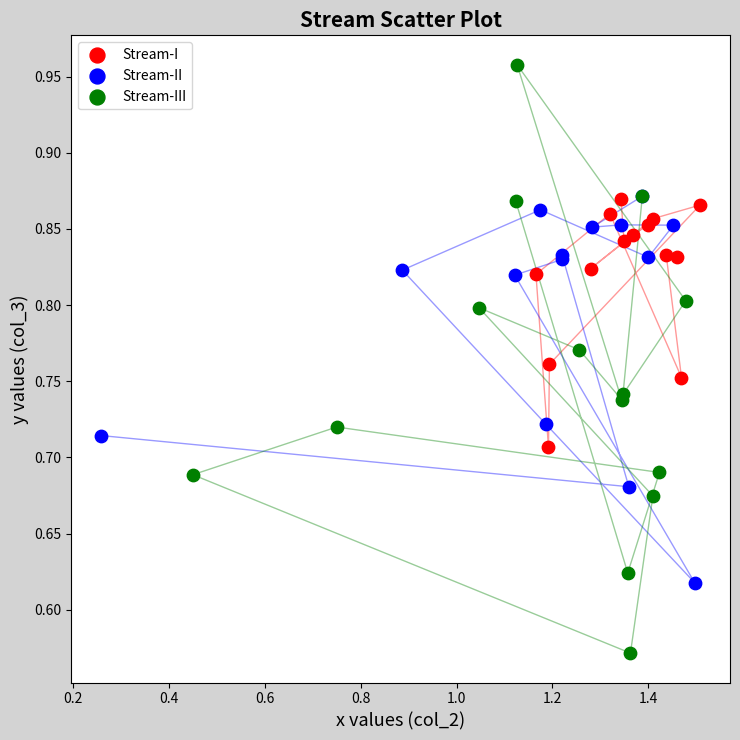

Which series has the largest Y range (max minus min)?

Stream-III